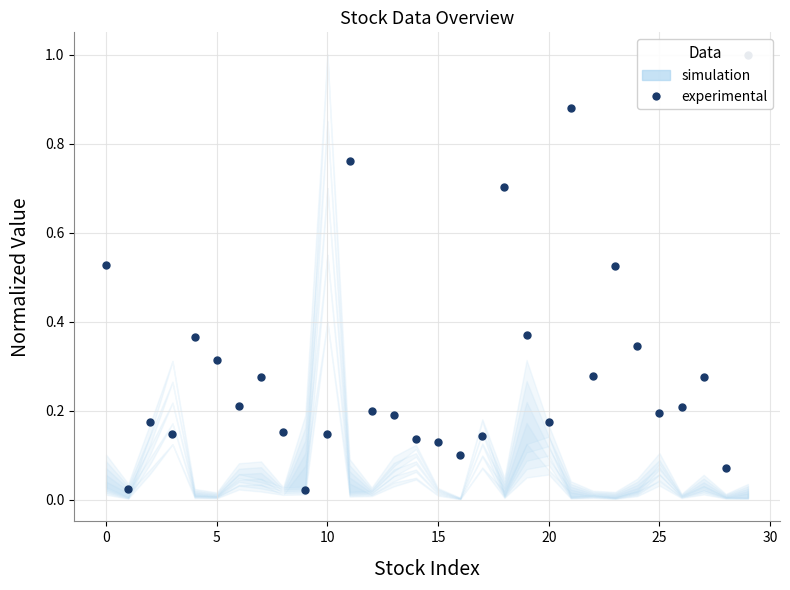

Read the value at 17.

0.1